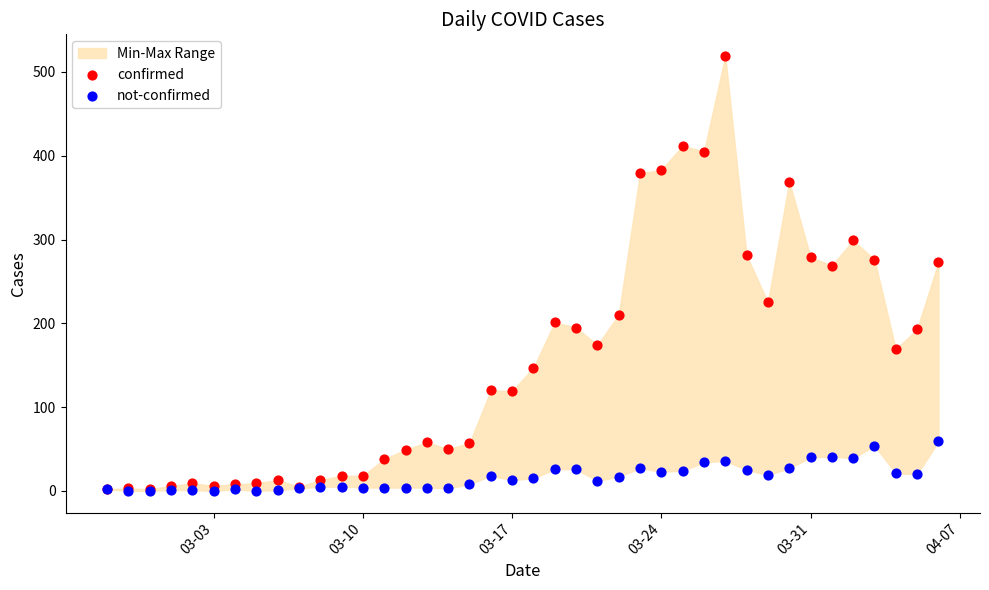

What are all the series names shown in the legend?

confirmed, not-confirmed